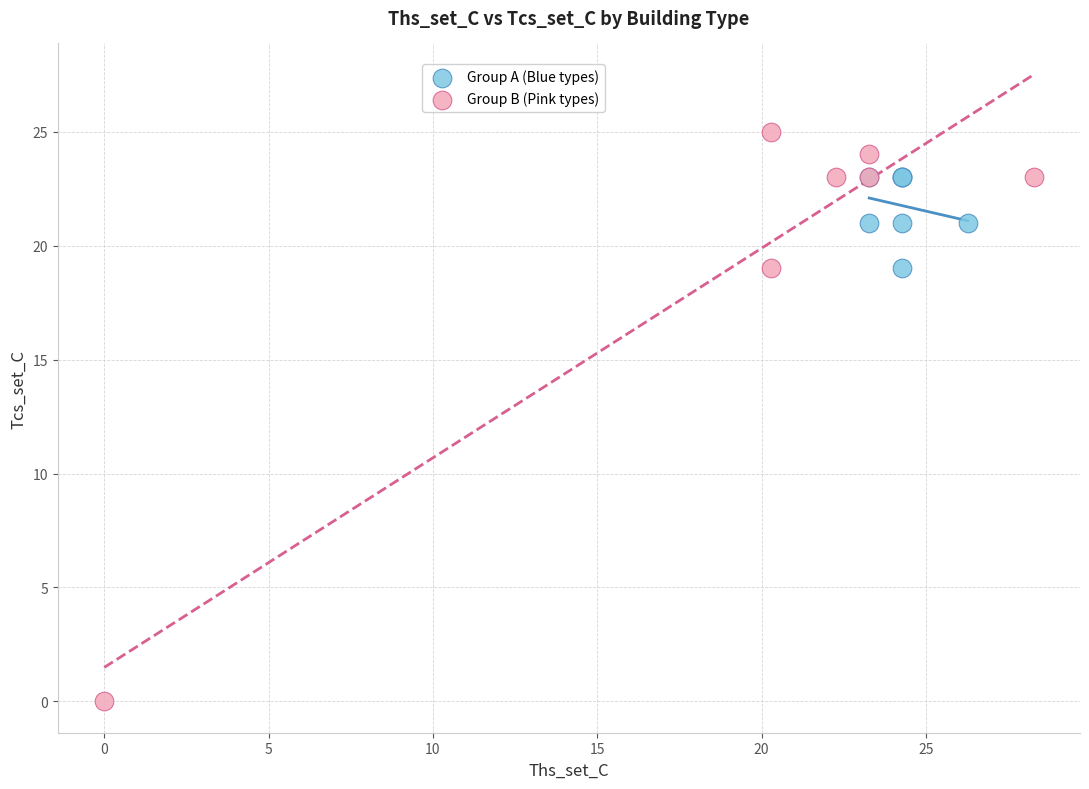

Which series contains the lowest Y value?

Group B (Pink types)